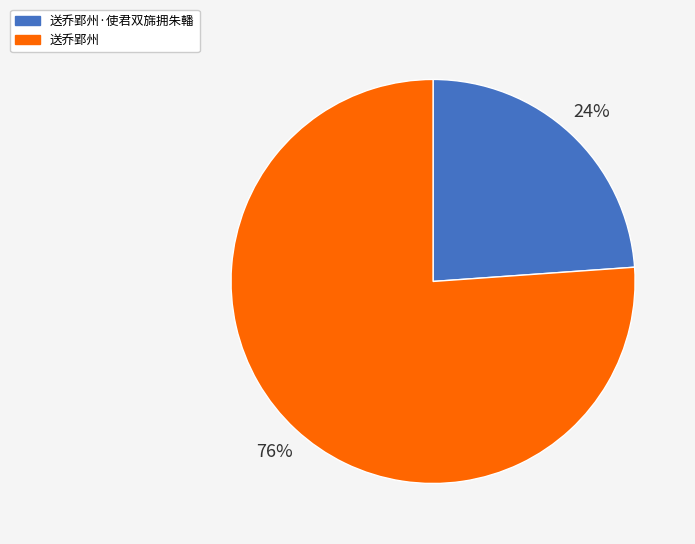

Does any single category account for the majority?

Yes